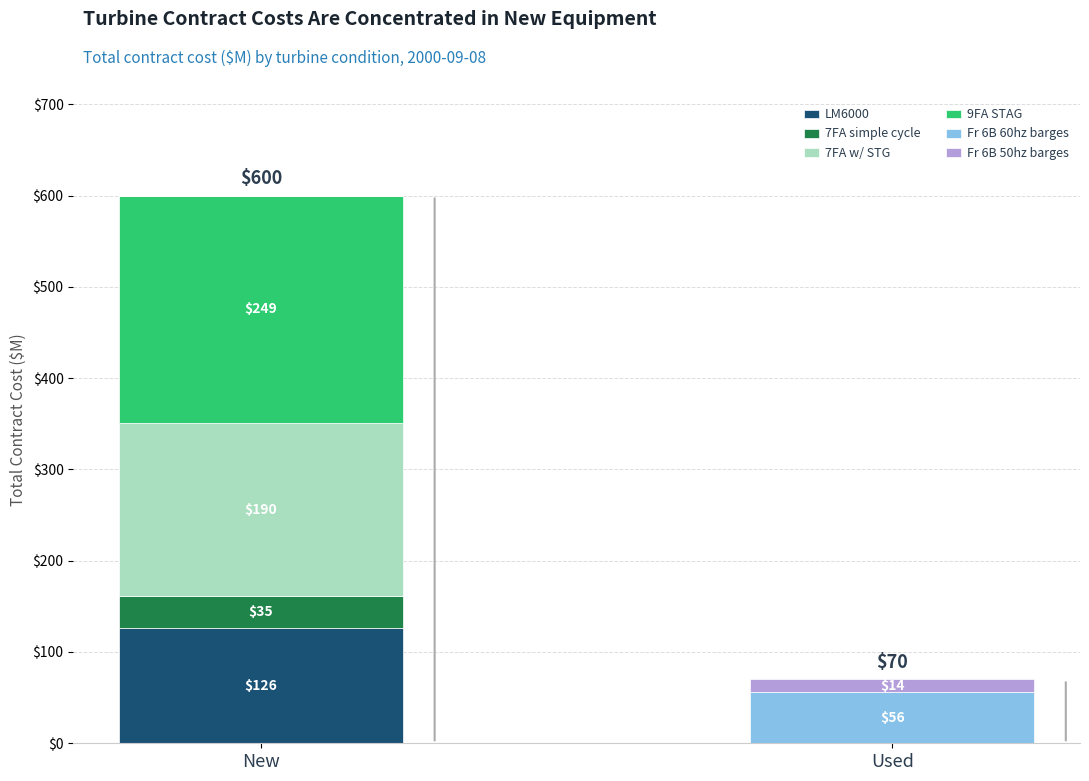

What is the total value across all series at New?

600